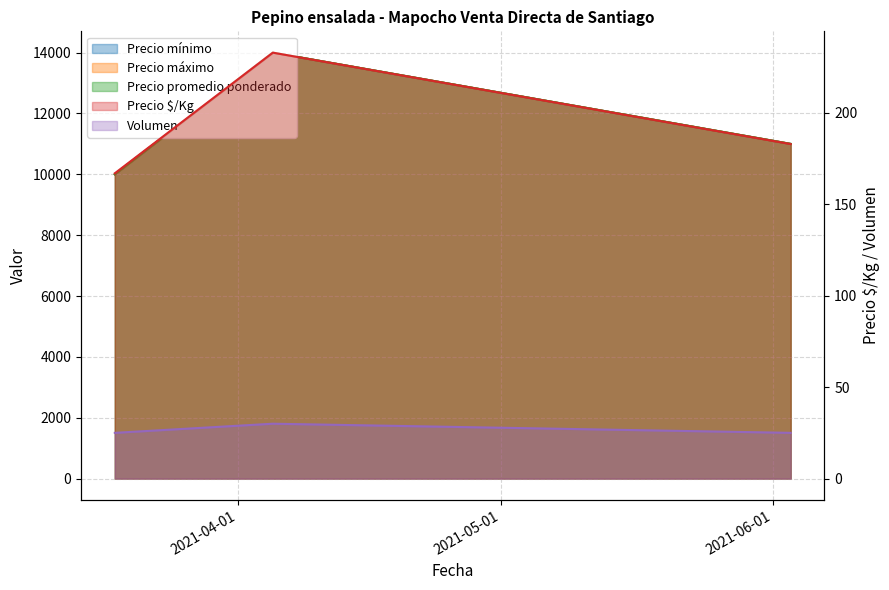

What is the label of the 2nd point from the right?

2021-04-05